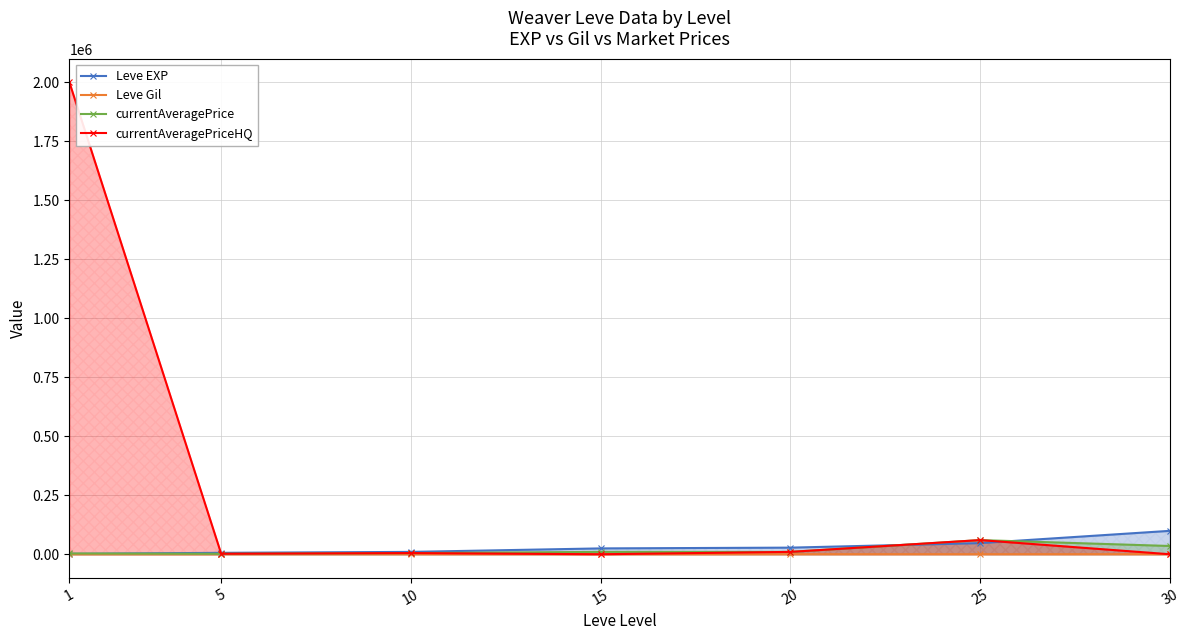

Does the chart have visible grid lines?

Yes